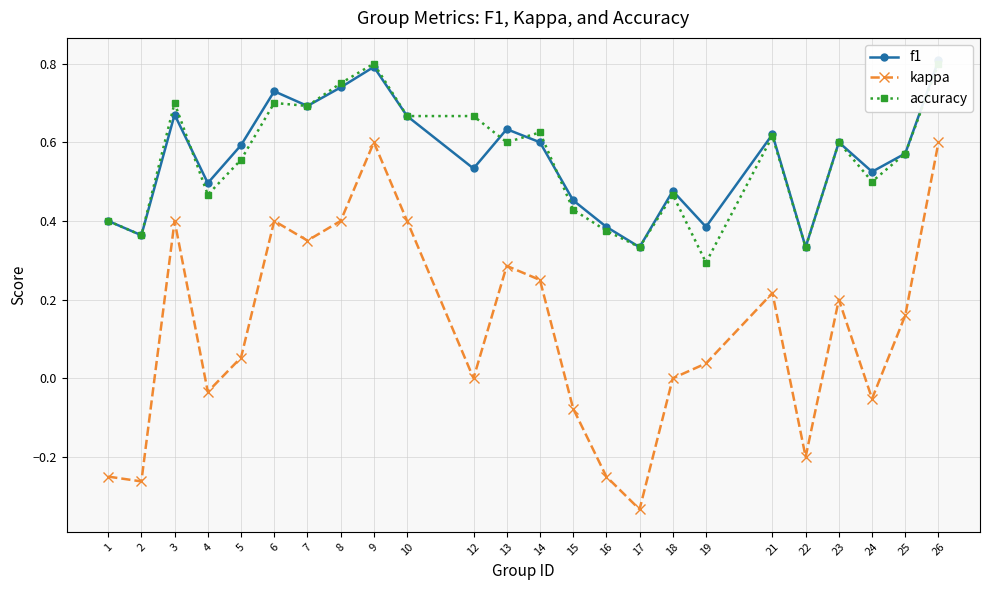

Between 1 and 14, which series saw the biggest shift?

kappa